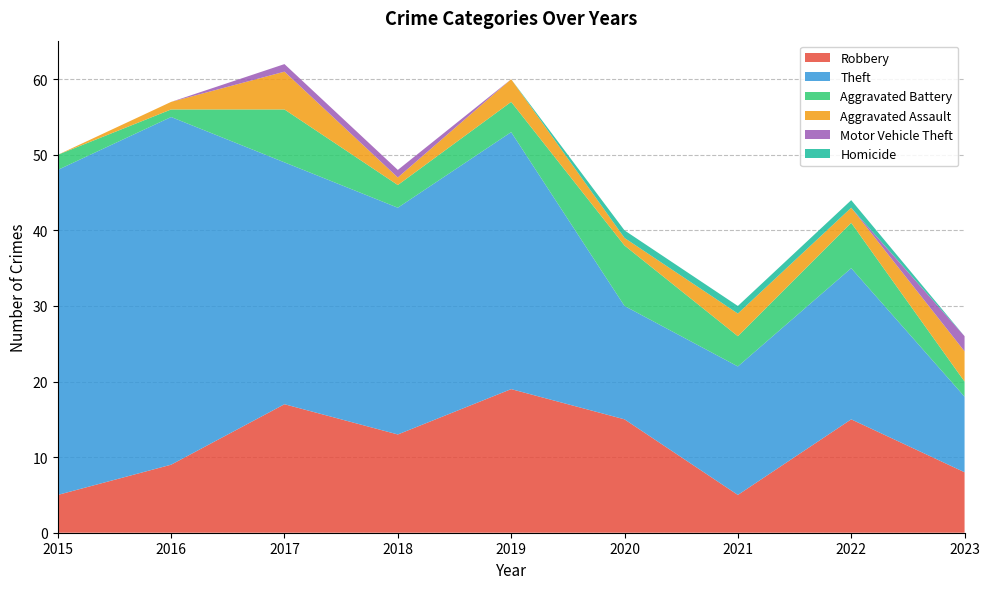

Reading right to left, list all the values displayed in this chart.

Robbery: 2023=8	2022=15	2021=5	2020=15	2019=19	2018=13	2017=17	2016=9	2015=5
Theft: 2023=10	2022=20	2021=17	2020=15	2019=34	2018=30	2017=32	2016=46	2015=43
Aggravated Battery: 2023=2	2022=6	2021=4	2020=8	2019=4	2018=3	2017=7	2016=1	2015=2
Aggravated Assault: 2023=4	2022=2	2021=3	2020=1	2019=3	2018=1	2017=5	2016=1	2015=0
Motor Vehicle Theft: 2023=2	2022=0	2021=0	2020=0	2019=0	2018=1	2017=1	2016=0	2015=0
Homicide: 2023=0	2022=1	2021=1	2020=1	2019=0	2018=0	2017=0	2016=0	2015=0